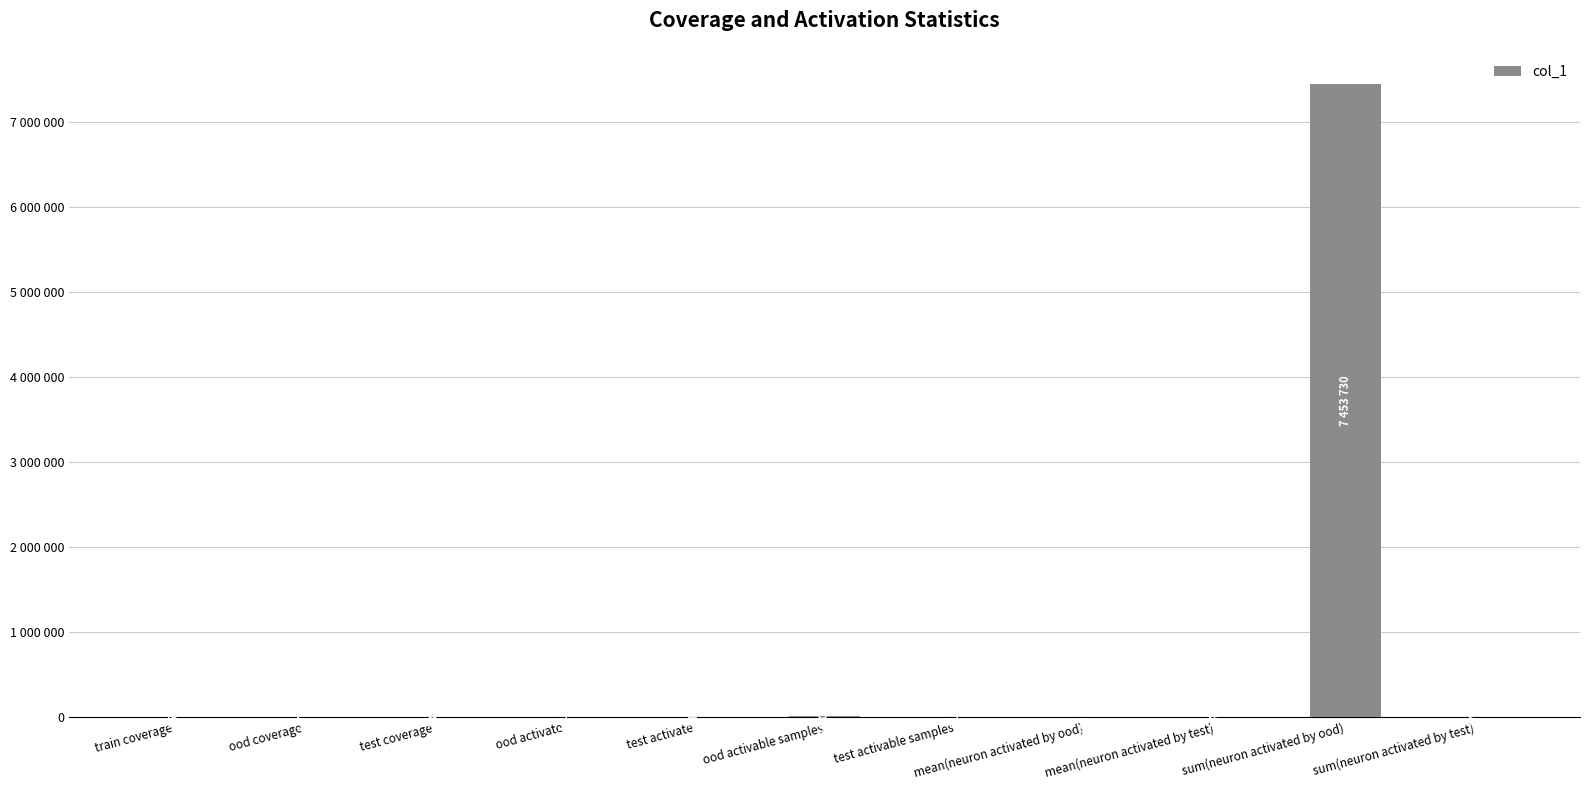

Does the chart contain stacked bars?

No